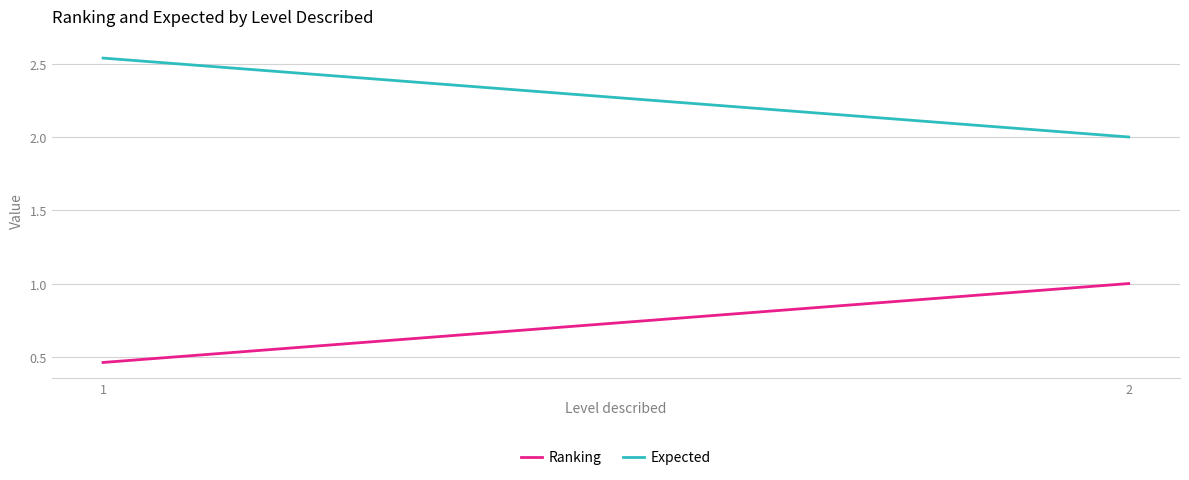

How many series are shown in this chart?

2